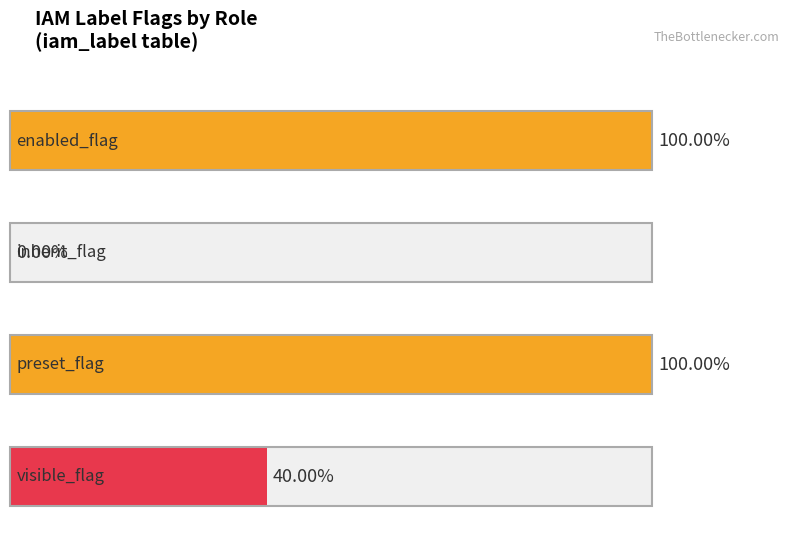

Reading left to right, list all the values displayed in this chart.

enabled_flag: 1	1	1	1	1	1	1	1	1	1
inherit_flag: 0	0	0	0	0	0	0	0	0	0
preset_flag: 1	1	1	1	1	1	1	1	1	1
visible_flag: 0	1	0	1	0	0	0	0	1	1